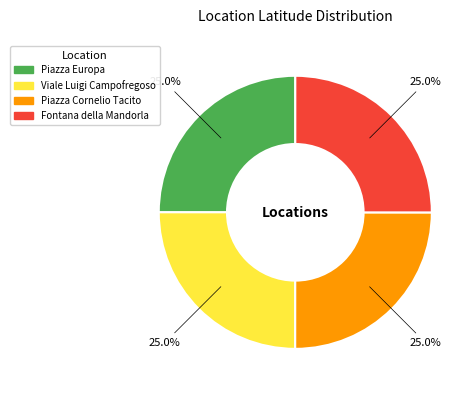

Does Piazza Cornelio Tacito account for over 50% of the chart?

No